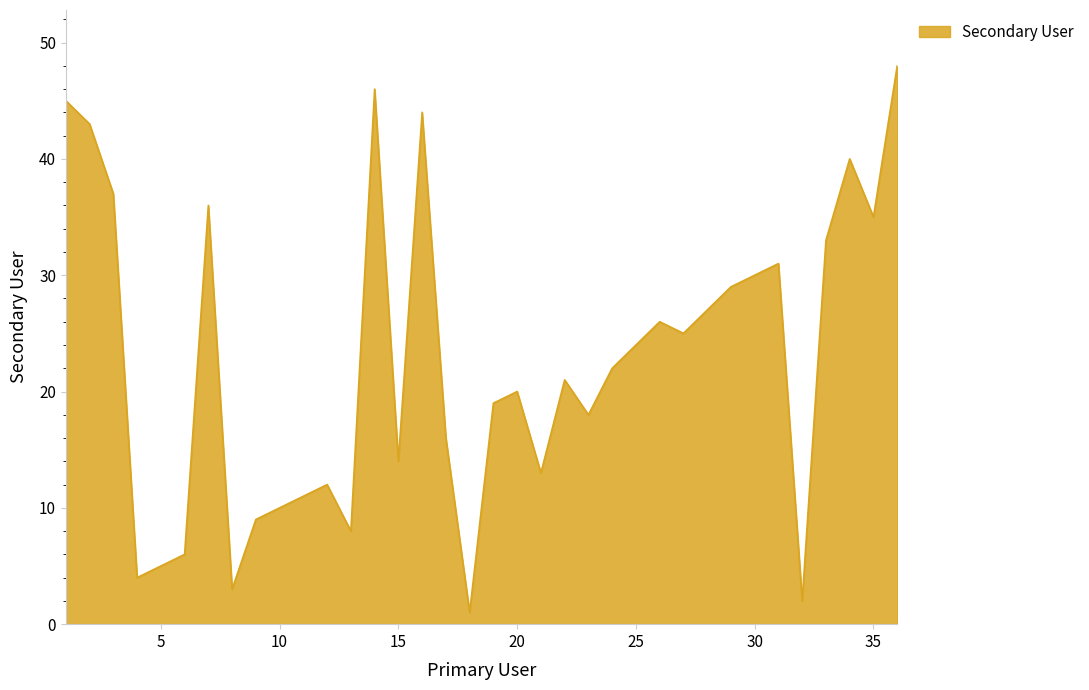

What is the difference between the maximum and minimum values?

47